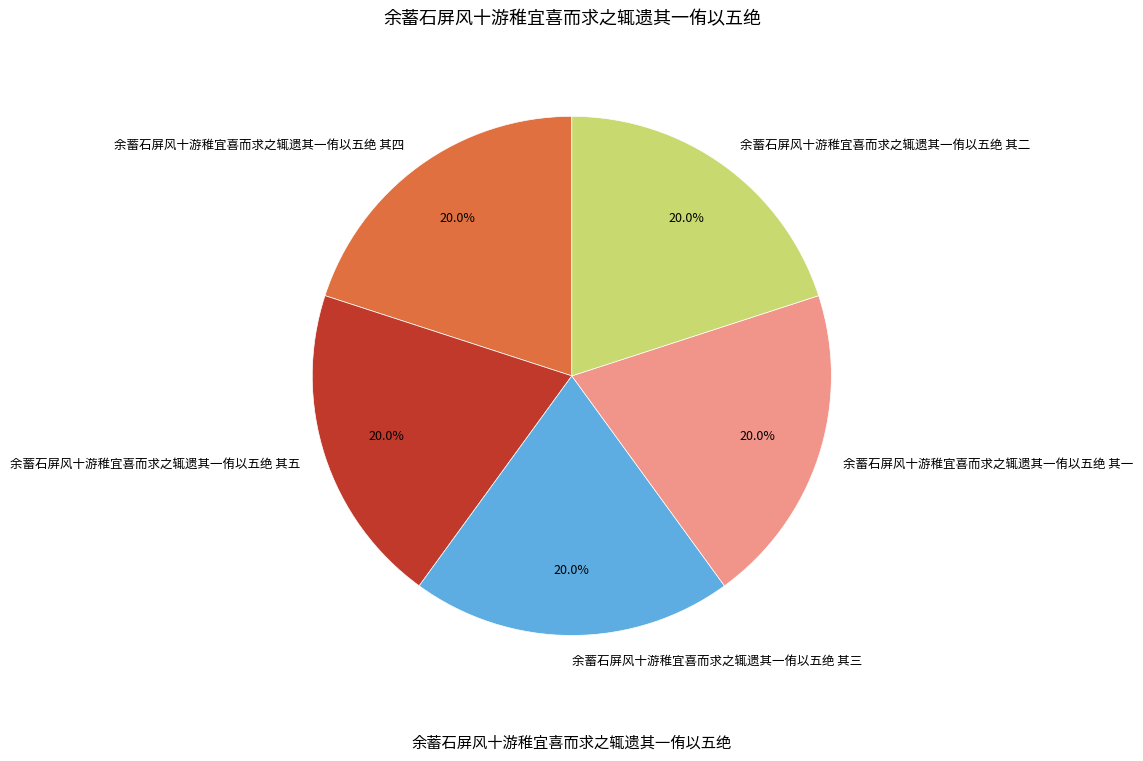

True or false: 余蓄石屏风十游稚宜喜而求之辄遗其一侑以五绝 其一 accounts for 8% of the total.

False